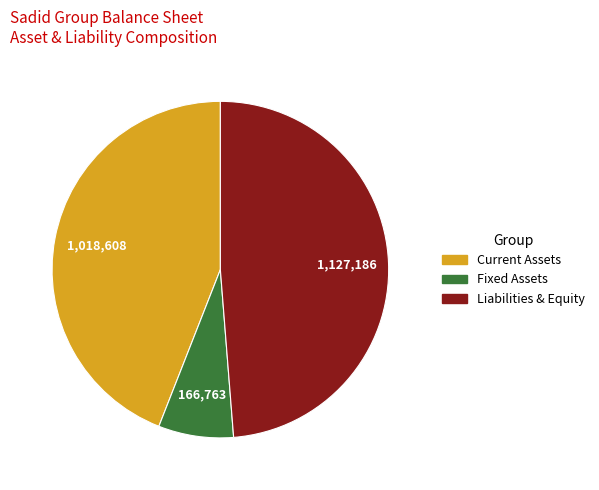

How many segments does this pie chart have?

3